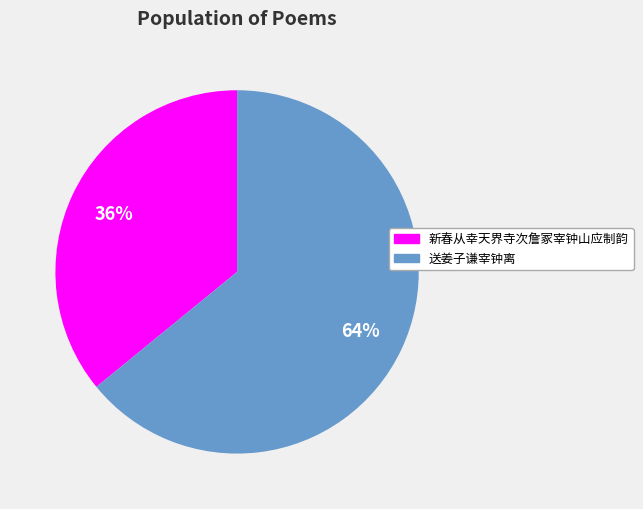

Is the sum of 新春从幸天界寺次詹冢宰钟山应制韵 and 送姜子谦宰钟离 greater than half?

Yes